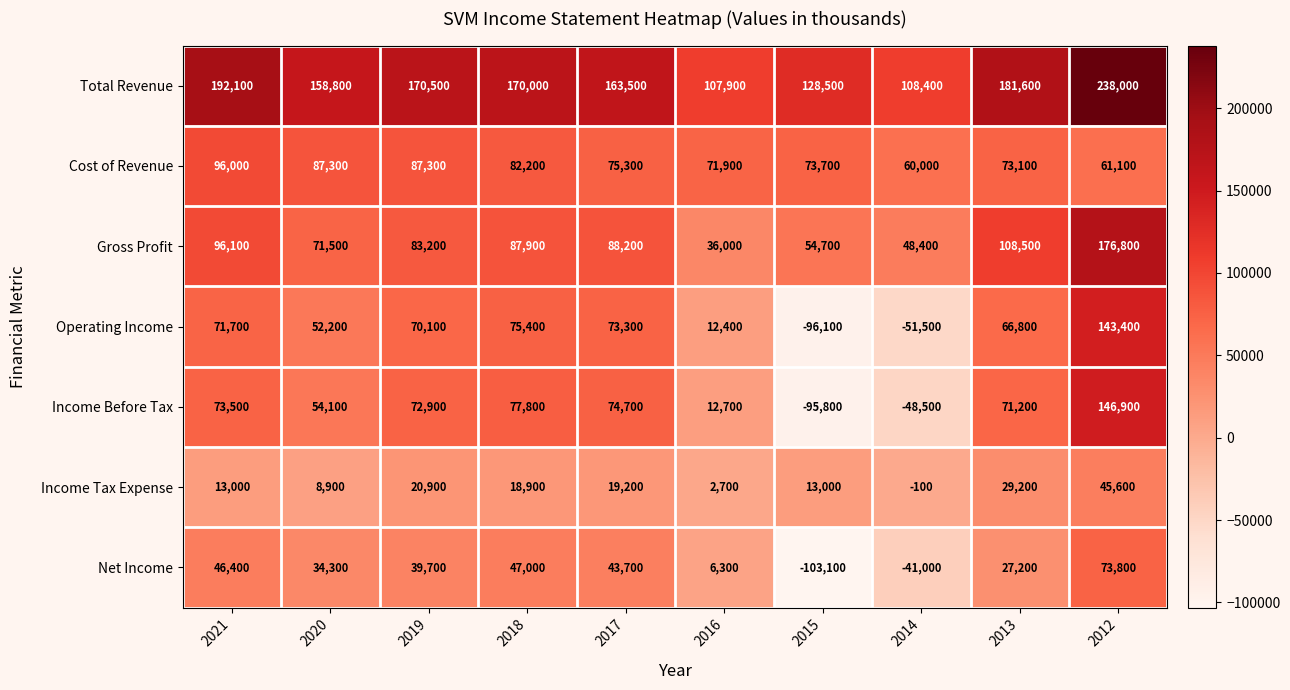

How many data points does each series have?

10